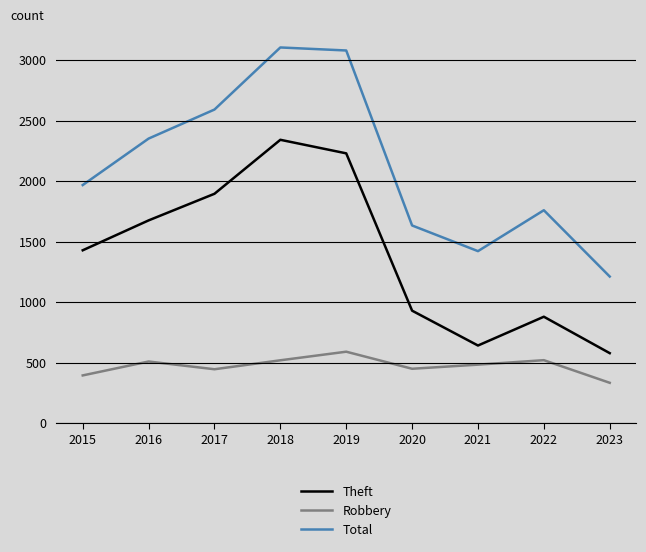

What is the difference between the Robbery values at 2018 and 2019?

71